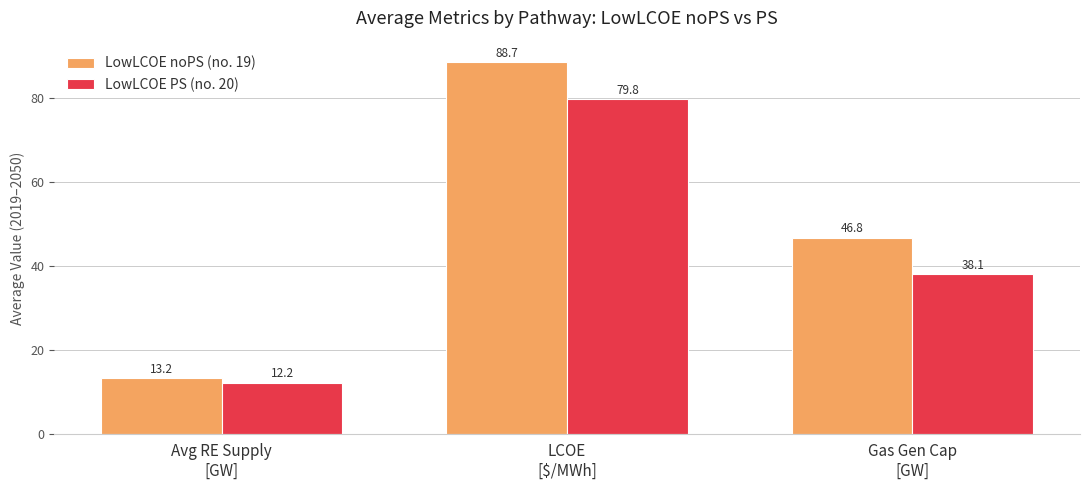

What is the total value across all series at Avg RE Supply
[GW]?

25.4